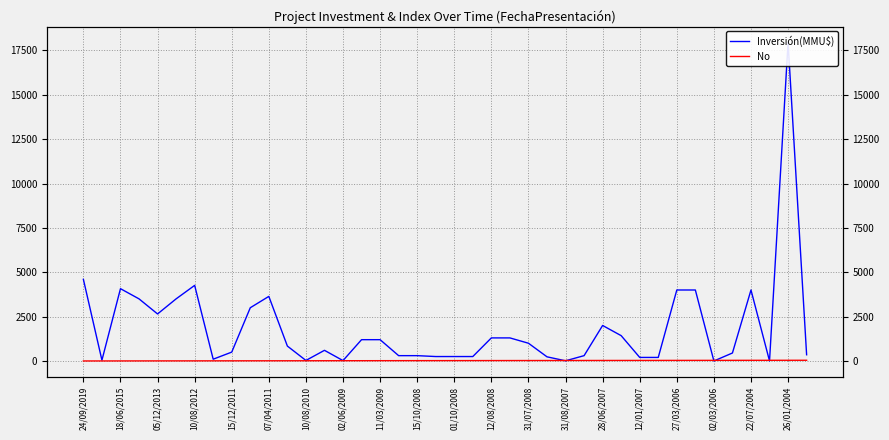

What is the difference between the Inversión(MMU$) values at 36 and 07/04/2011?

500